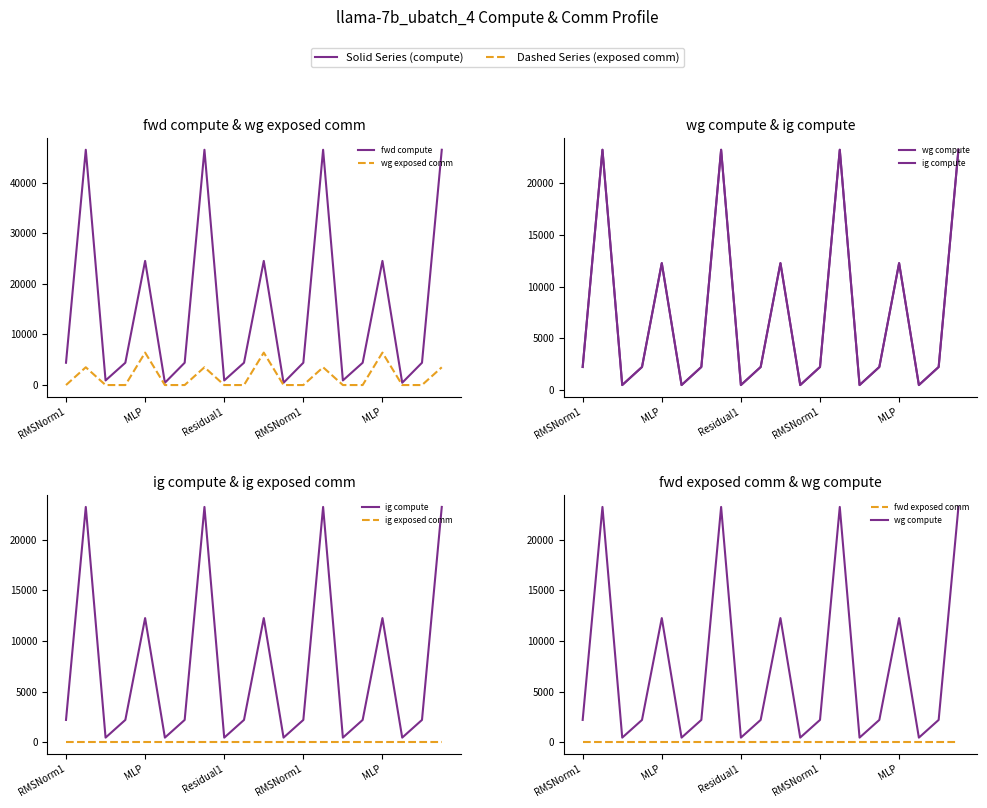

At which category is the sum across all series the highest?

13